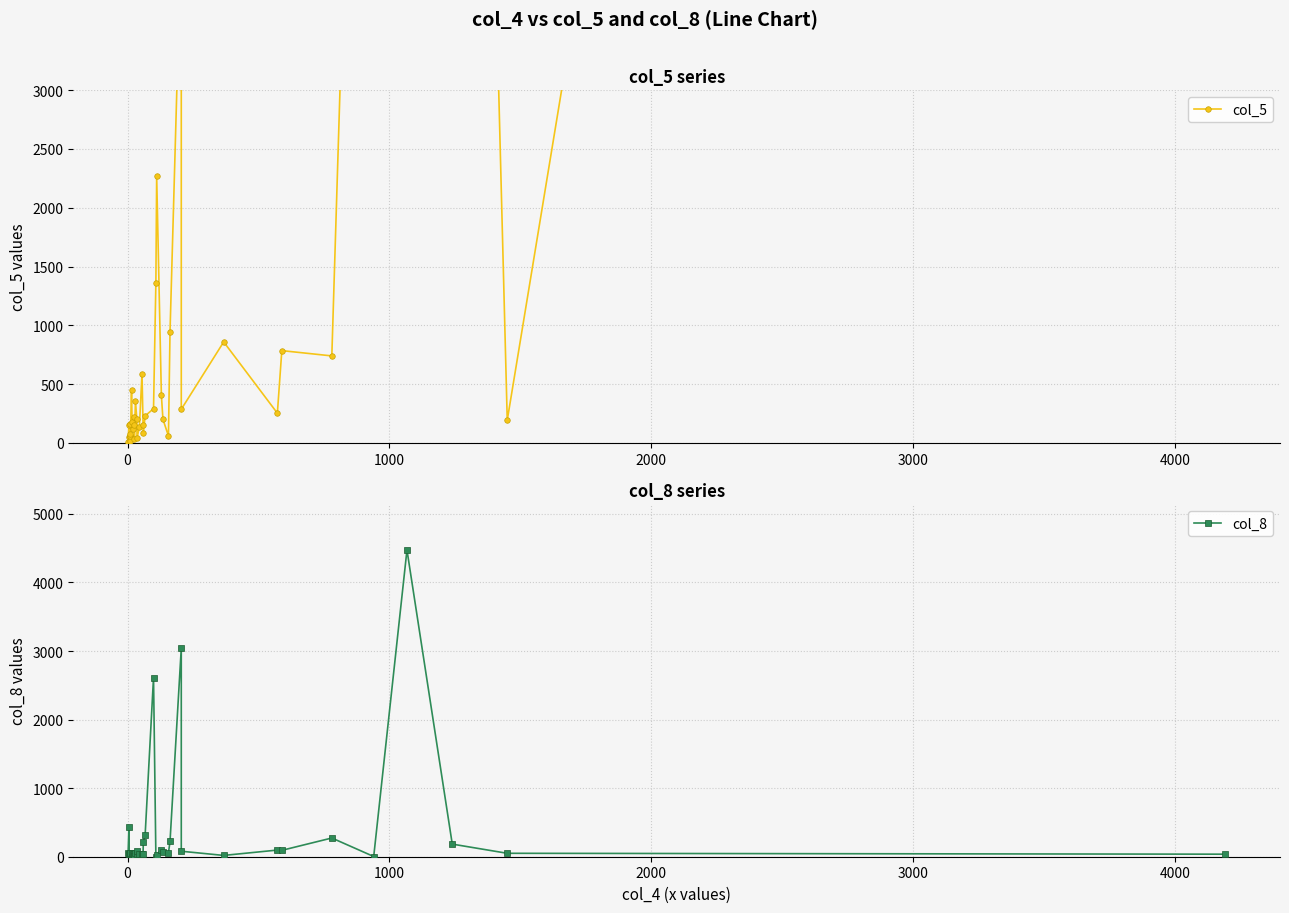

The value of col_5 at 31 is 1226. True or false?

False